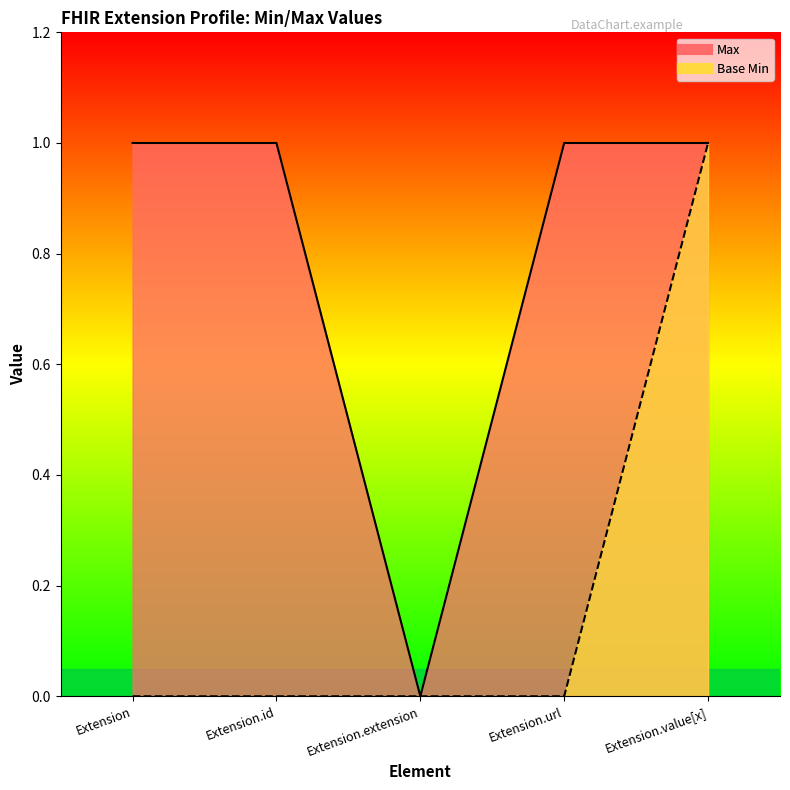

Reading left to right, extract all data points from this chart.

Max: 1	1	0	1	1
Base Min: 0	0	0	0	1